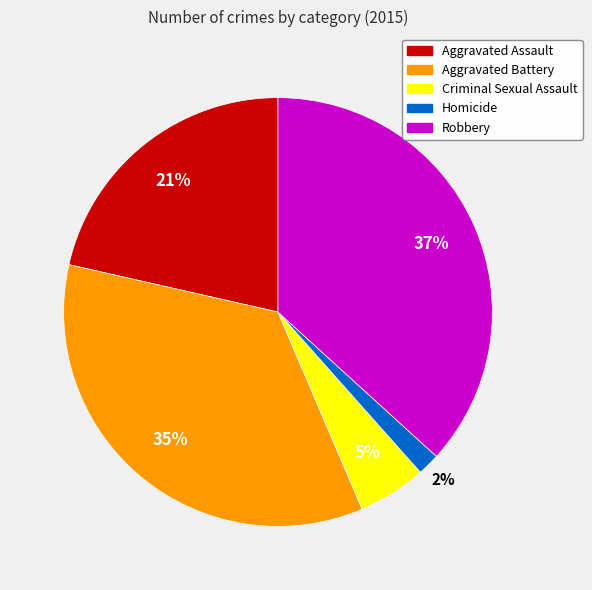

Which has a higher value, Homicide or Aggravated Assault?

Aggravated Assault